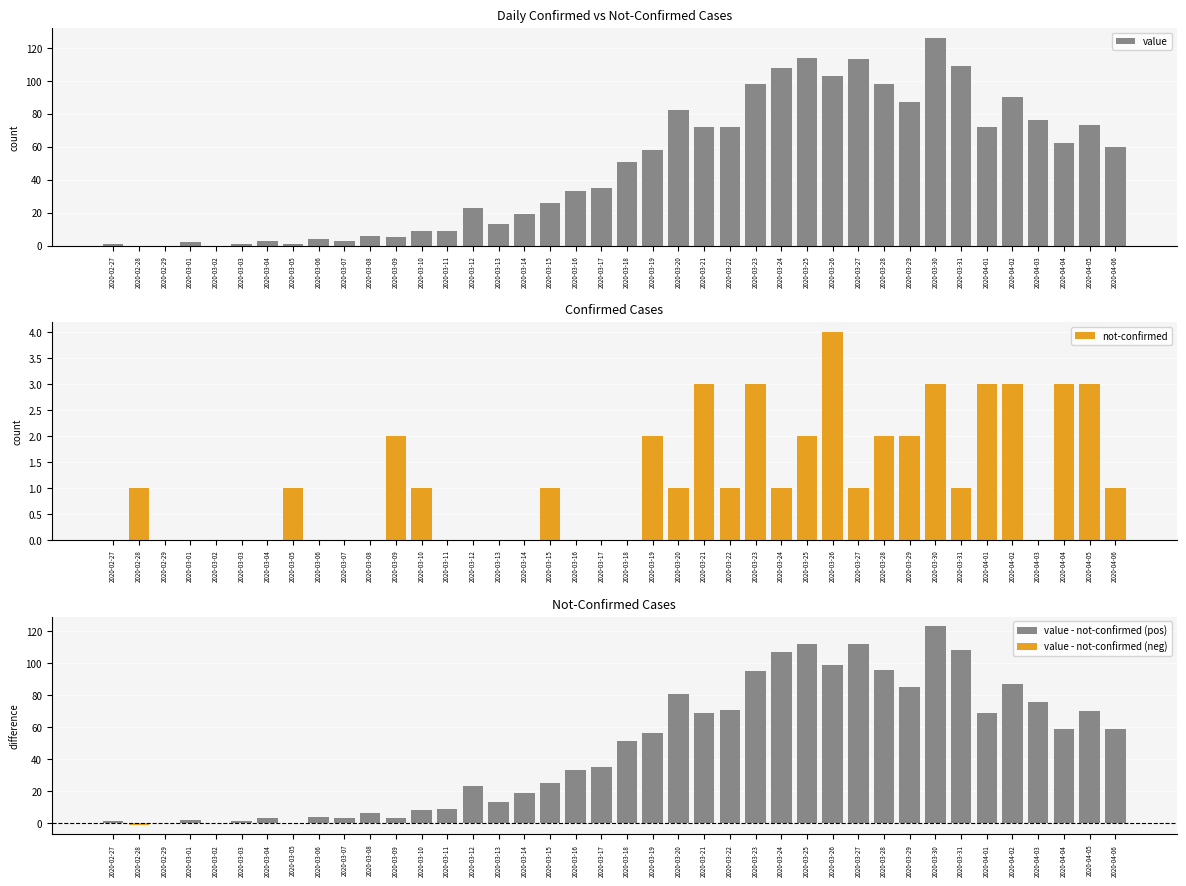

The value of value at 2020-03-19 is 58. True or false?

True